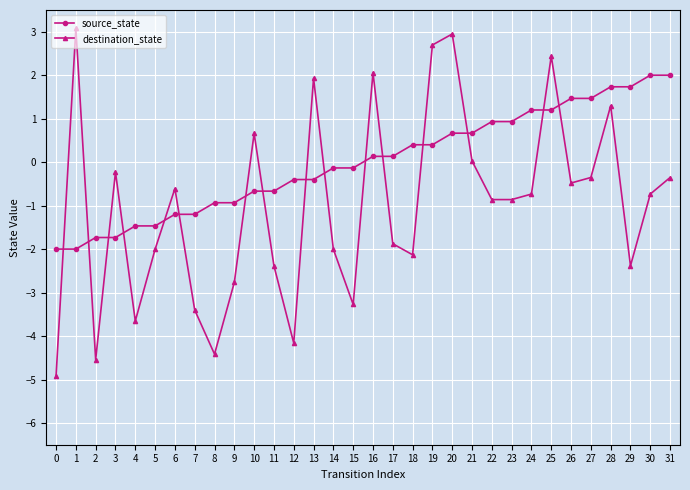

What is the difference between the maximum and second lowest values in the source_state series?

4.0